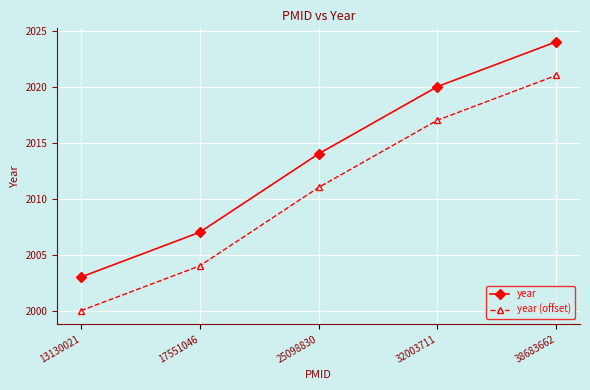

Read the year value at 13130021.

2003